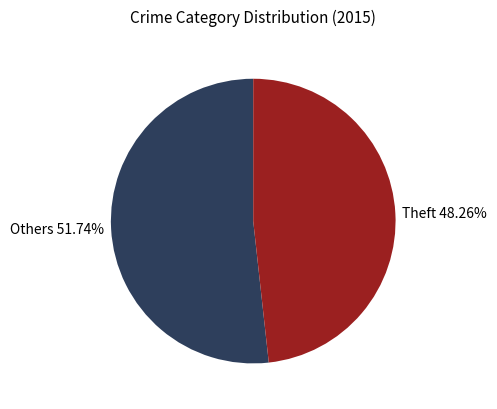

Which category has the smallest portion of the pie?

Theft 48.26%